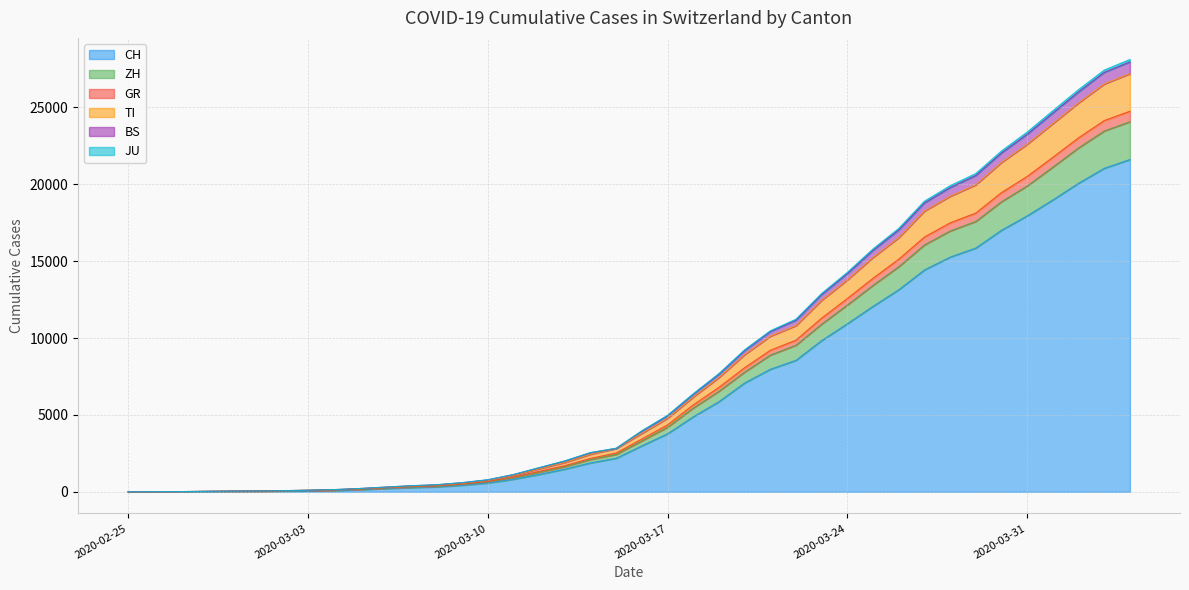

What are all the series names shown in the legend?

CH, ZH, GR, TI, BS, JU